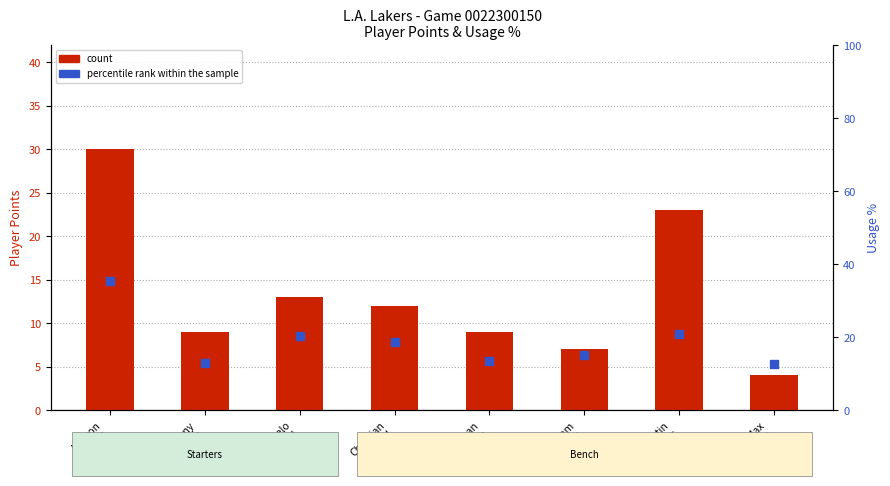

What is the total value across all series at Anthony
Davis?

22.0